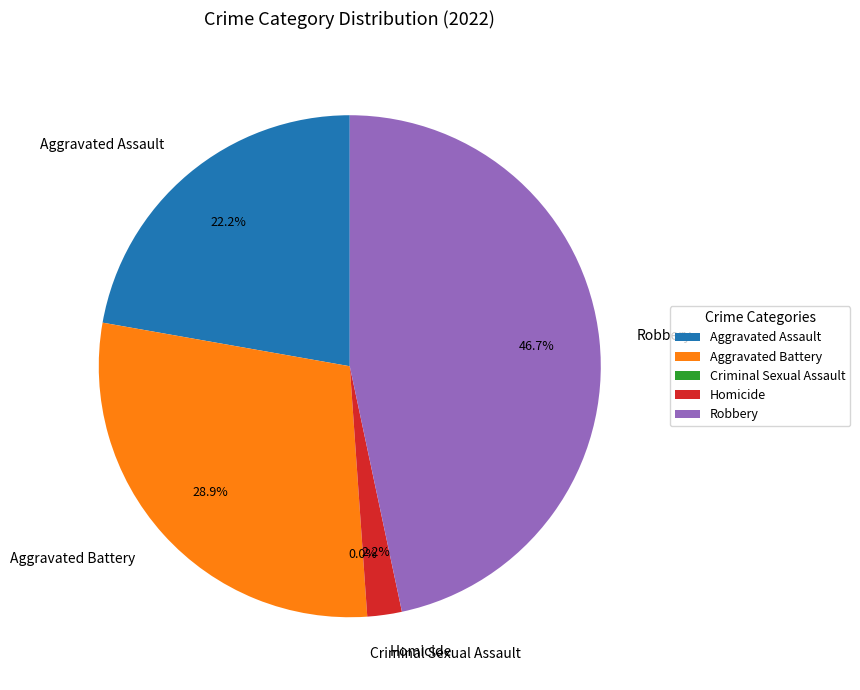

What is the largest slice in the pie chart?

Robbery